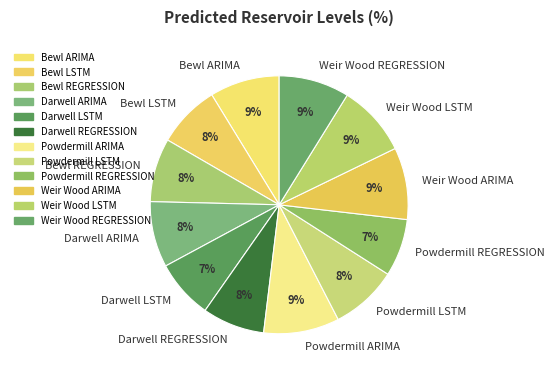

True or false: Powdermill ARIMA accounts for 1% of the total.

False